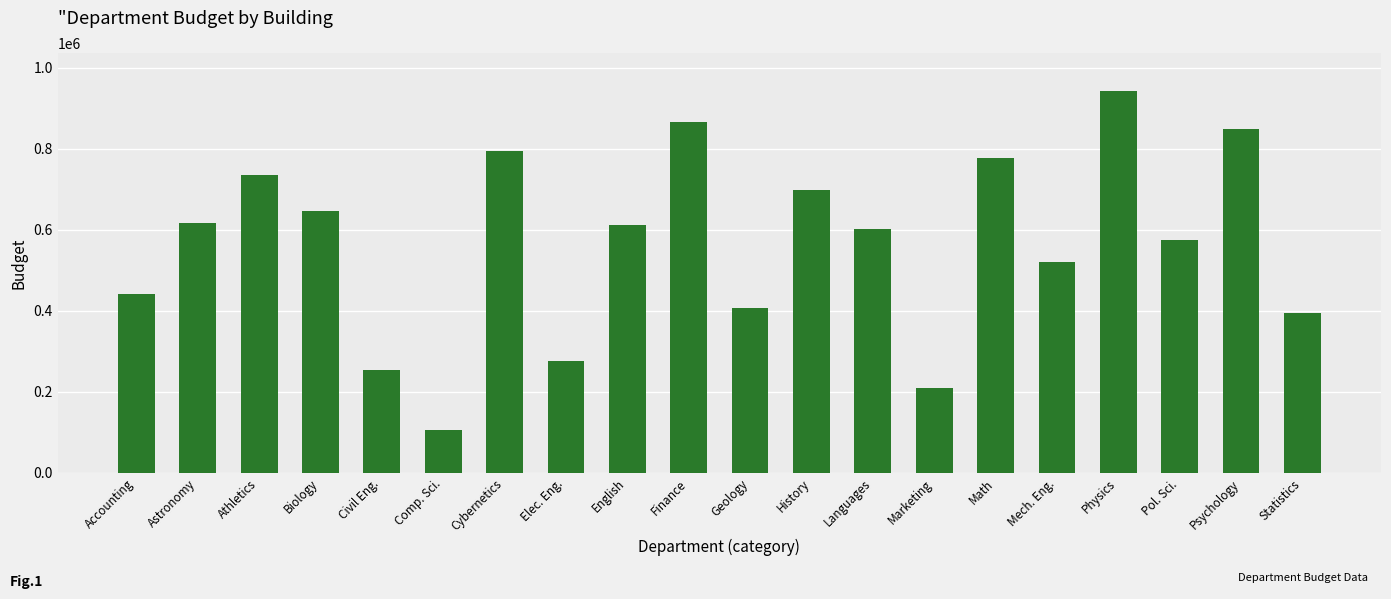

What is the sum of the values at Math and Geology?

1184163.0